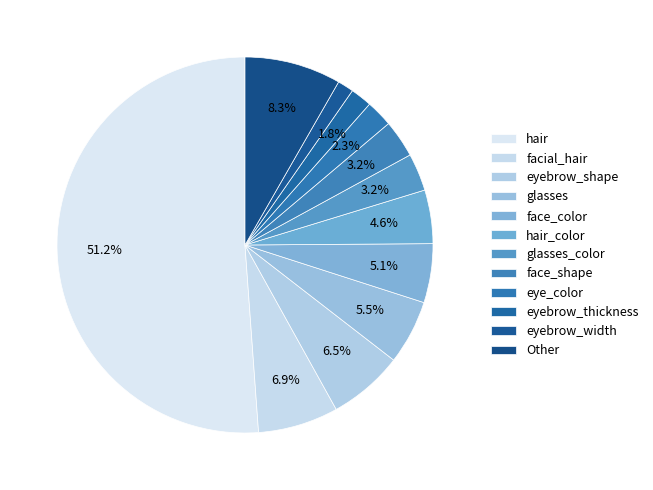

Count the number of slices in the pie.

12